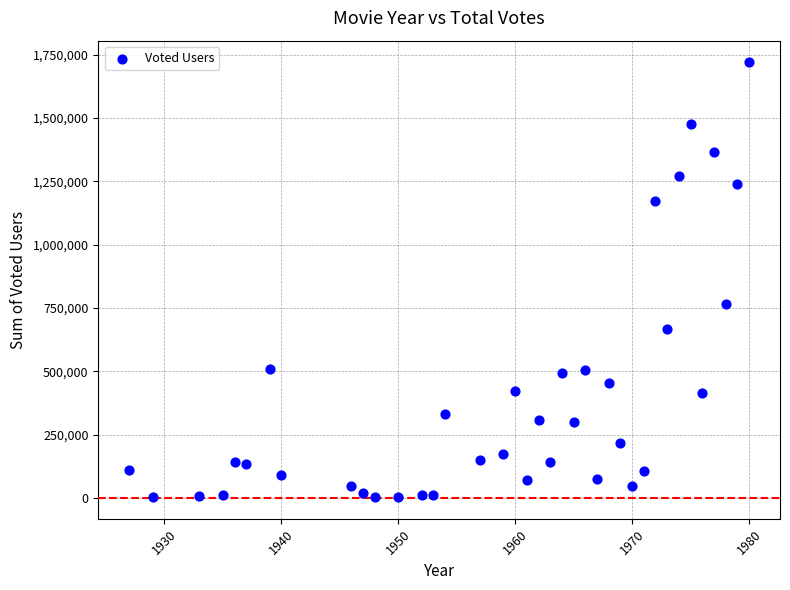

What is the range of Y values (max minus min)?

1716386